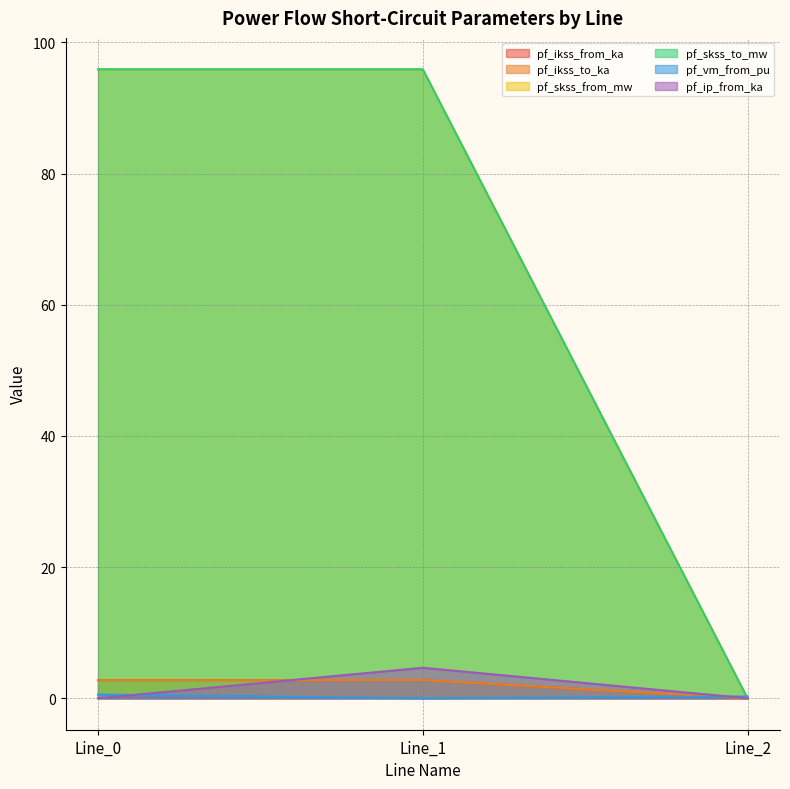

Does the chart display data point markers on the line(s)?

No